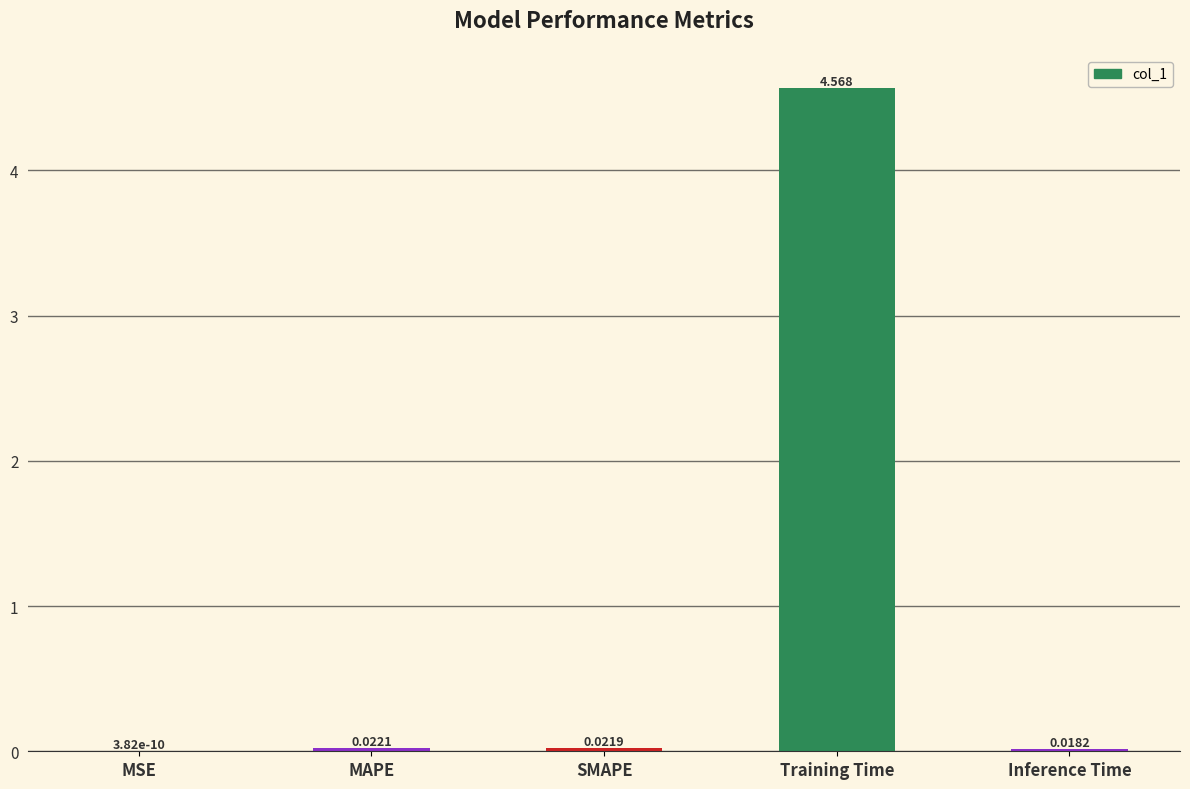

Which label corresponds to the largest value in the chart?

Training Time